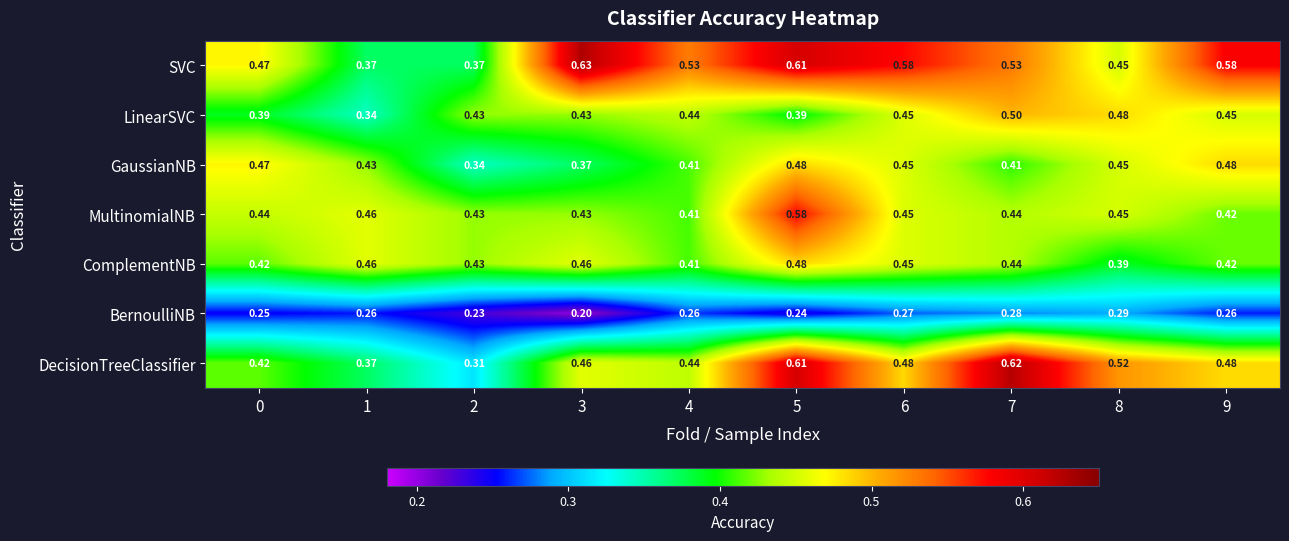

Which series has the largest total across all categories?

SVC